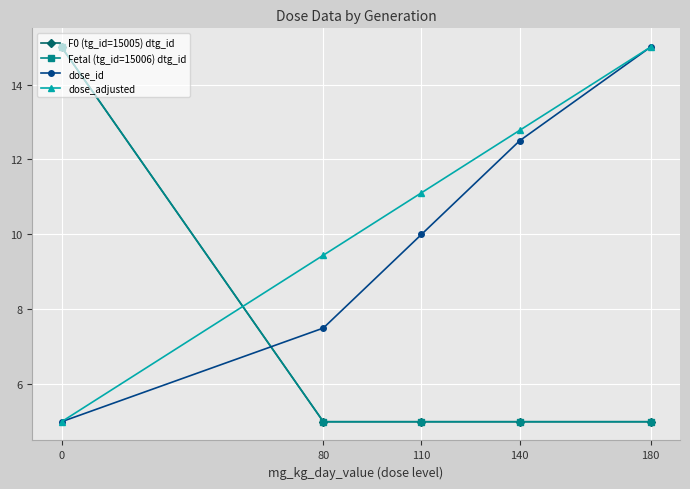

Reading left to right, list all the values displayed in this chart.

F0 (tg_id=15005) dtg_id: 15.0	5.0	5.0	5.0	5.0
Fetal (tg_id=15006) dtg_id: 15.0	5.0	5.0	5.0	5.0
dose_id: 5.0	7.5	10.0	12.5	15.0
dose_adjusted: 5.0	9.4	11.1	12.8	15.0